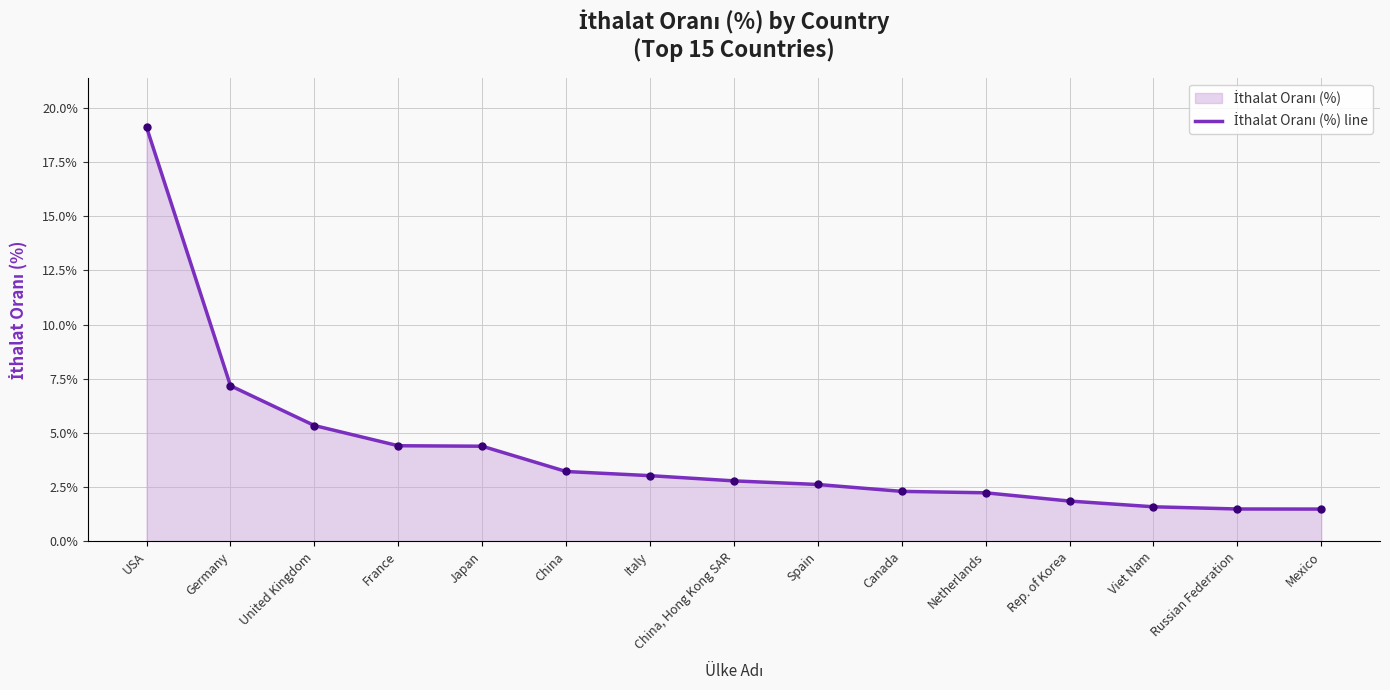

Reading right to left, extract all data points from this chart.

Mexico=1.5	Russian Federation=1.5	Viet Nam=1.6	Rep. of Korea=1.9	Netherlands=2.2	Canada=2.3	Spain=2.6	China, Hong Kong SAR=2.8	Italy=3.0	China=3.2	Japan=4.4	France=4.4	United Kingdom=5.3	Germany=7.2	USA=19.1